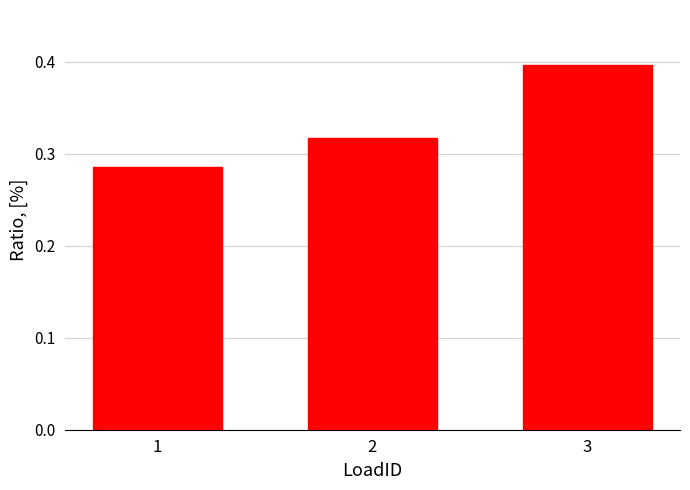

Is it true that the value at 1 is 0.2?

False